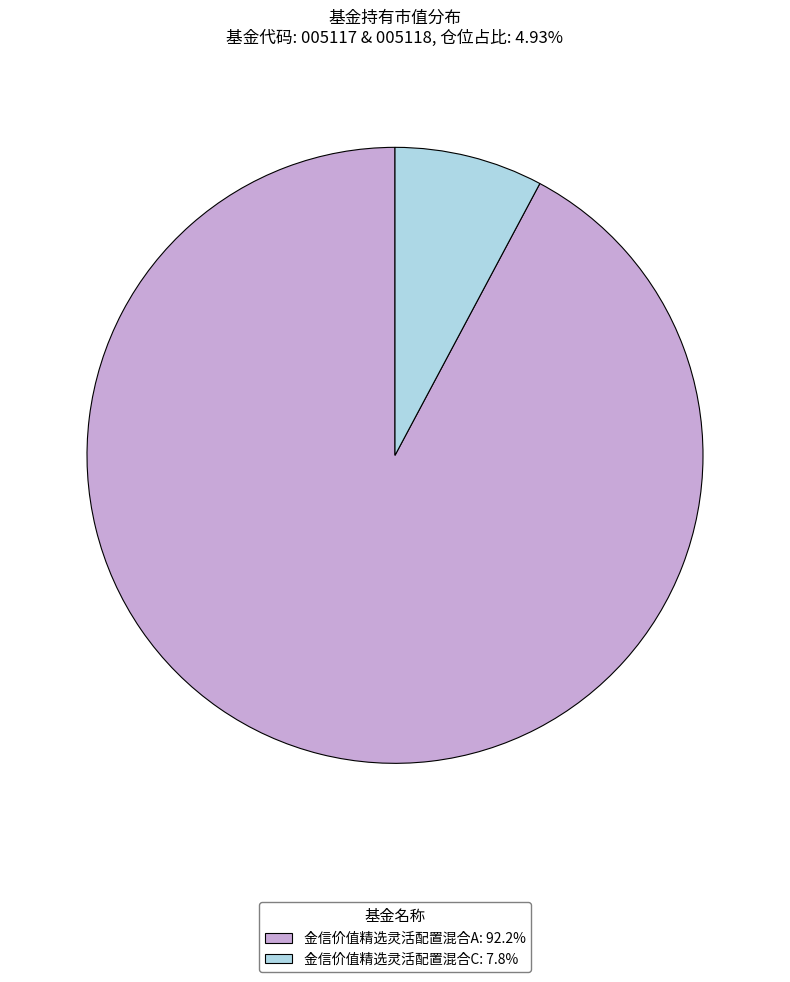

How many segments does this pie chart have?

2